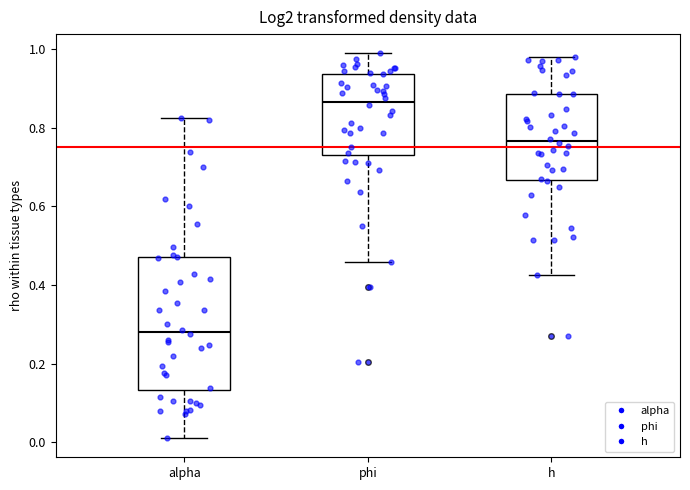

Which box is the tallest, from its lower edge to its upper edge?

alpha